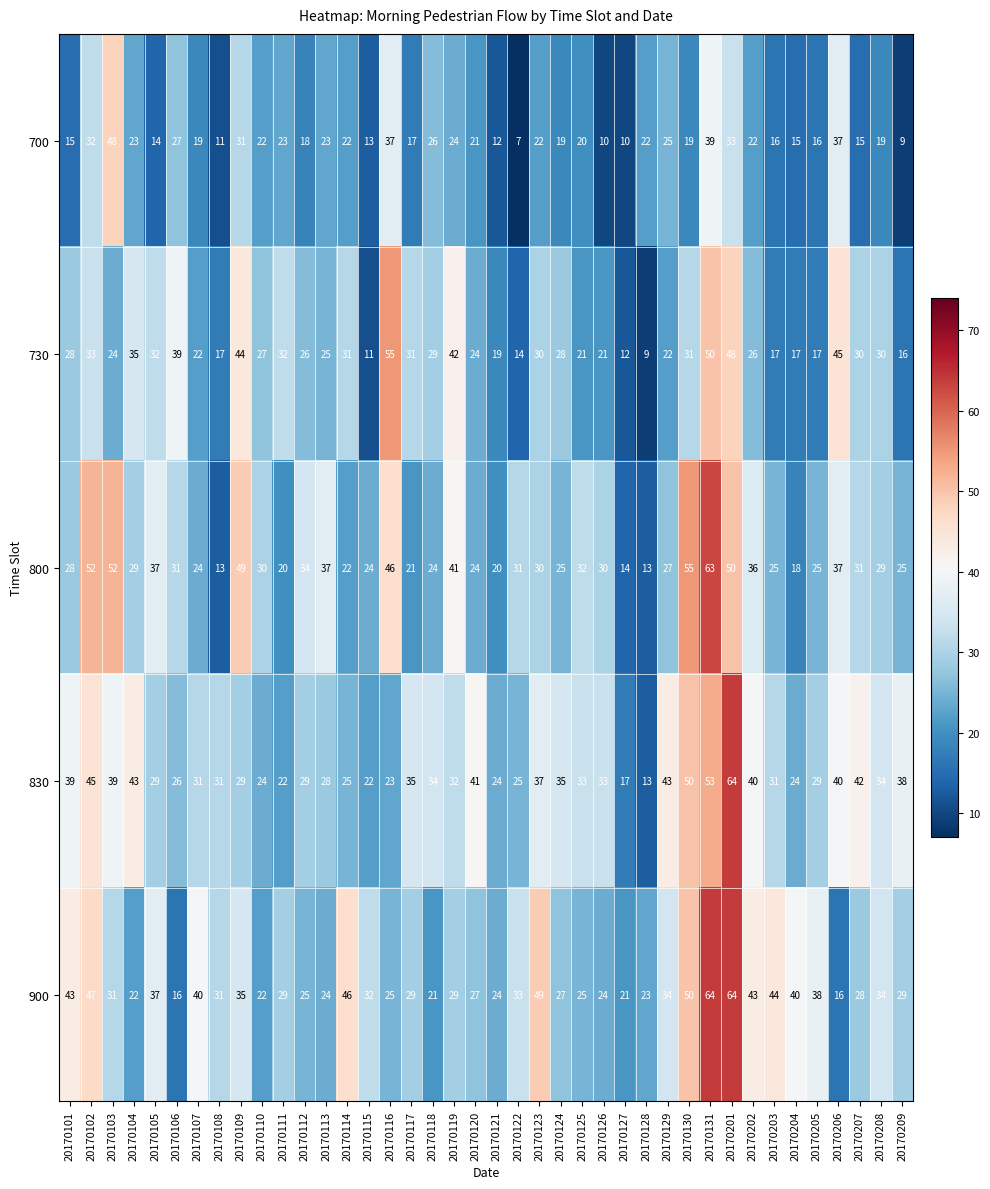

How many categories are shown in the chart?

40